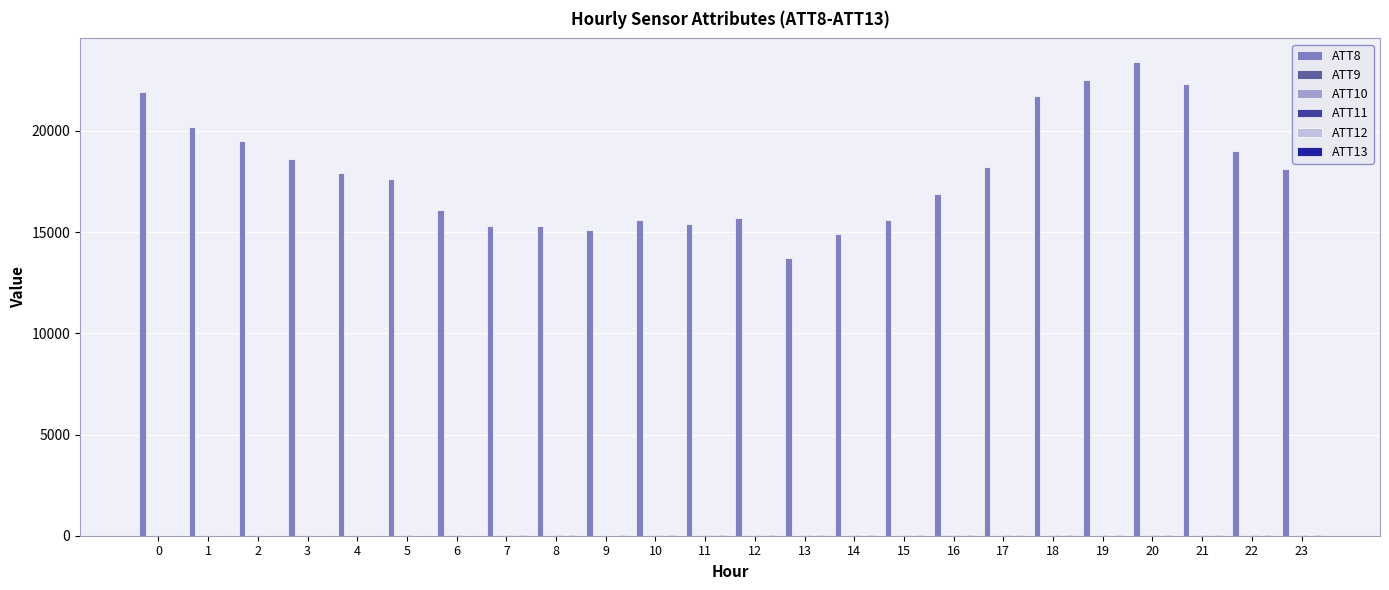

What is the maximum value shown in the chart?

23400.0